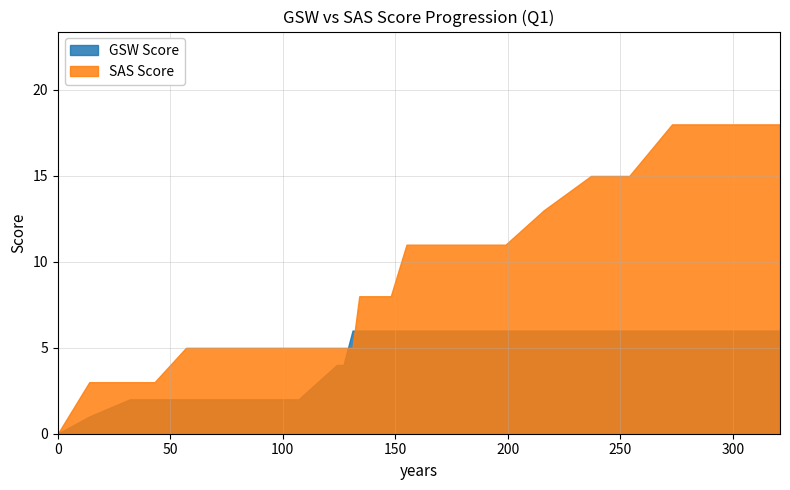

List the series in order of their peak value, lowest first.

GSW Score, SAS Score